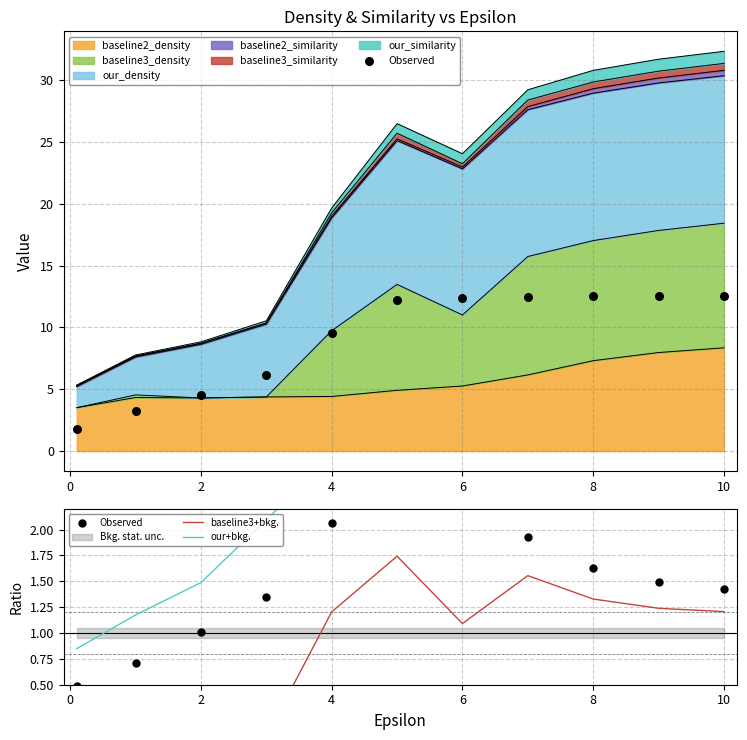

The baseline2_density series shows 2.3 at 6. True or false?

False